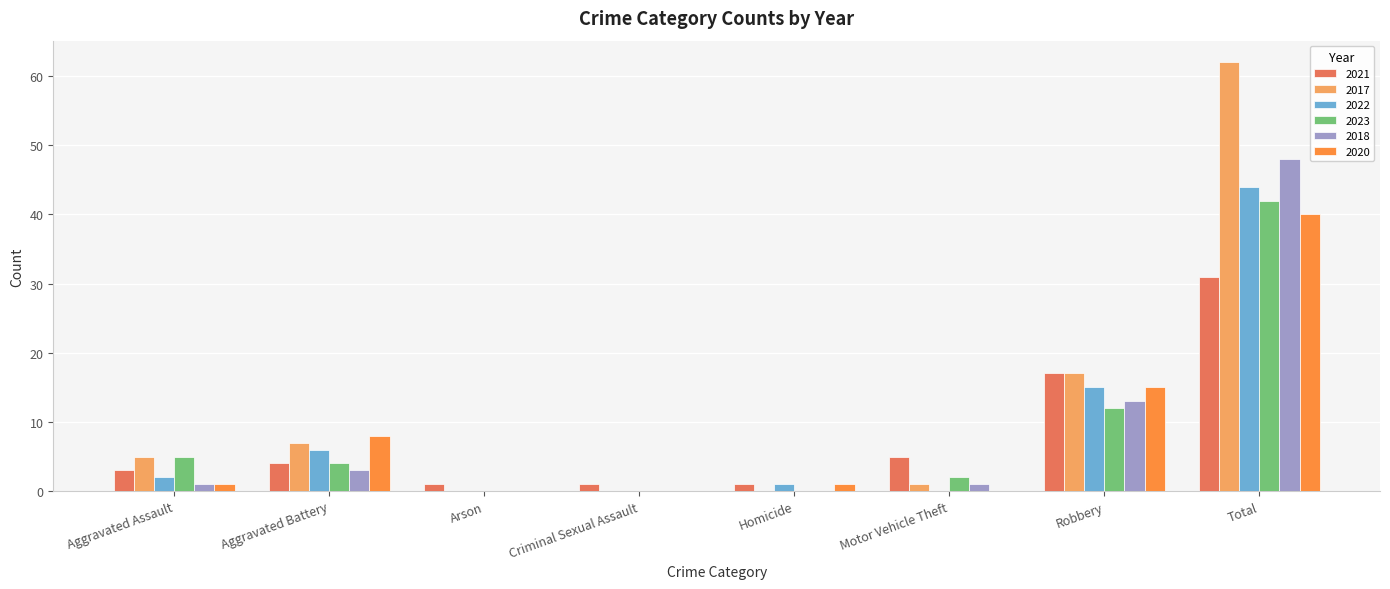

Is it true that 2023 equals -24 at Criminal Sexual Assault?

False